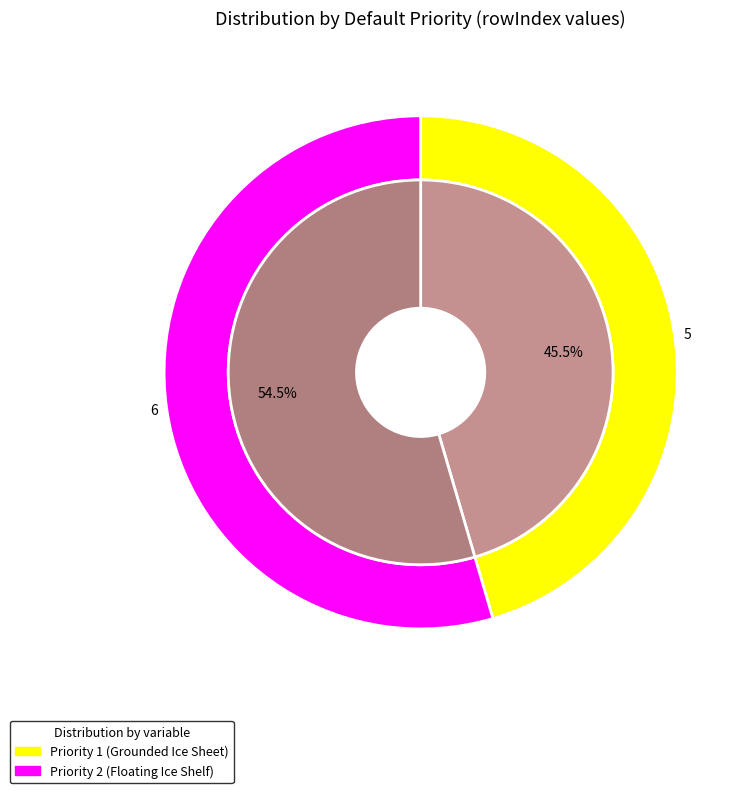

Which category has the smallest portion of the pie?

Grounded Ice Sheet Area Percentage